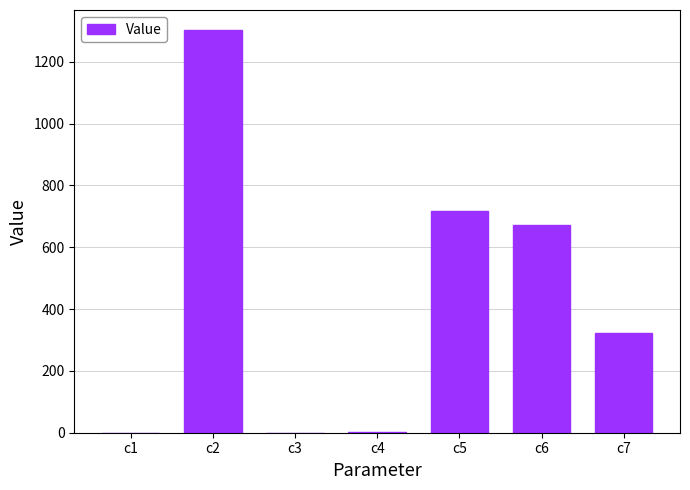

What is the ratio of the value at c2 to the value at c5?

1.8